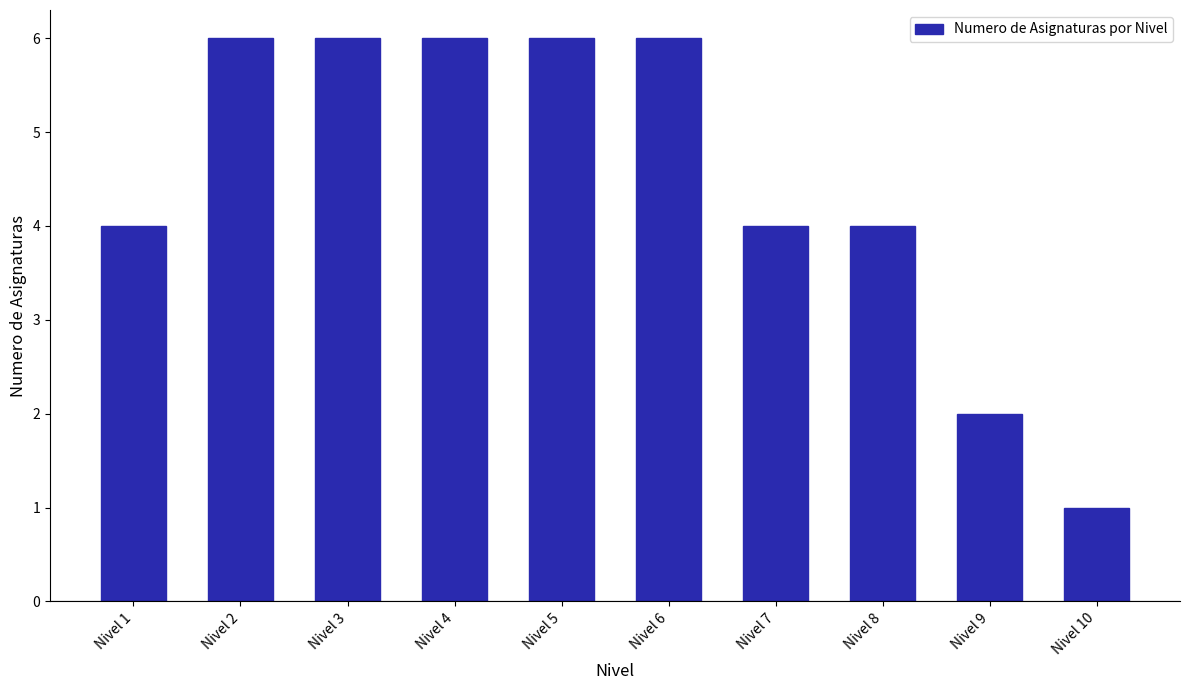

How many values are below 6?

5